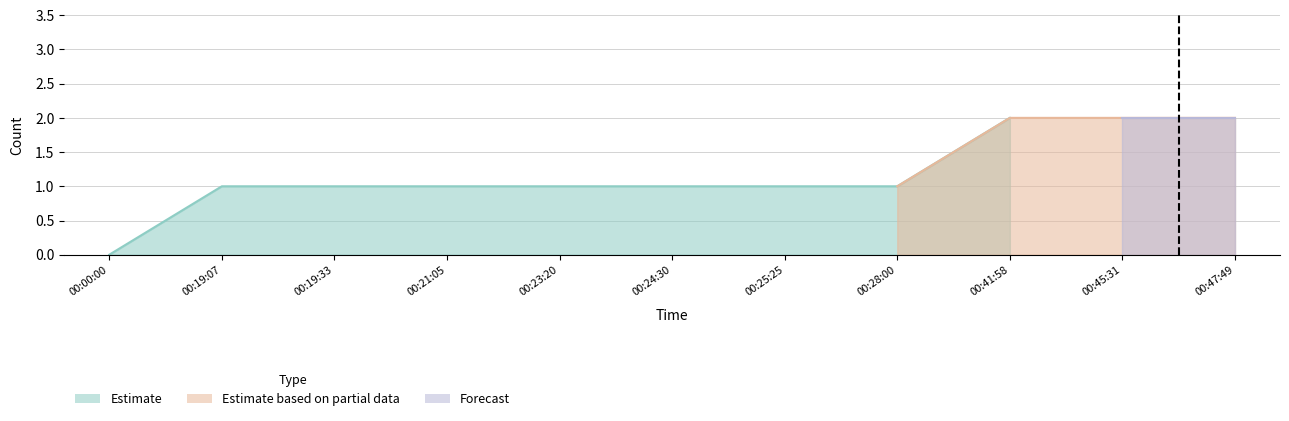

Reading left to right, extract all data points from this chart.

00:00:00=0	00:19:07=1	00:19:33=1	00:21:05=1	00:23:20=1	00:24:30=1	00:25:25=1	00:28:00=1	00:41:58=2	00:45:31=2	00:47:49=2